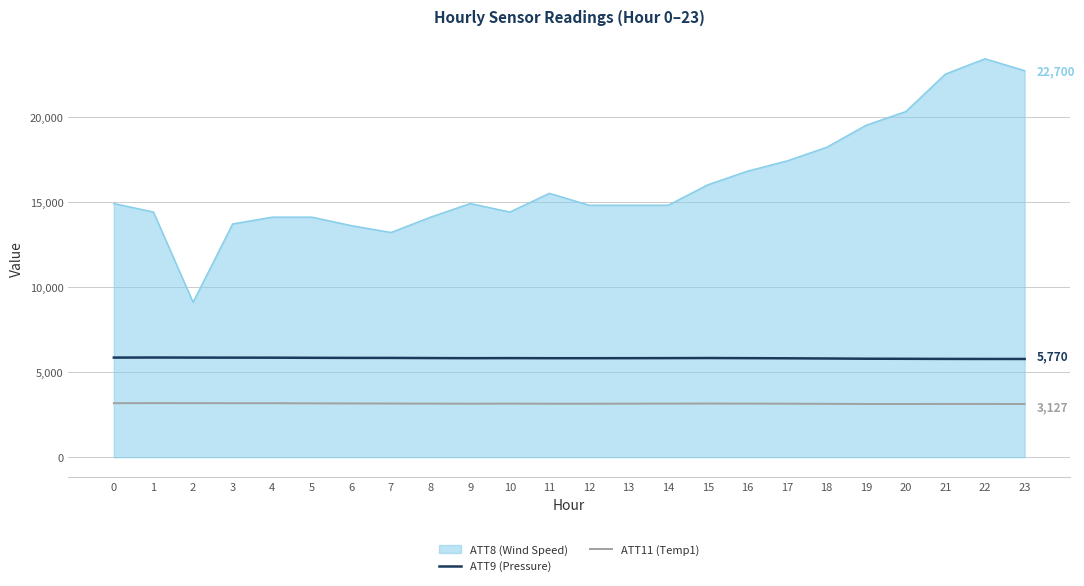

What is the maximum value for ATT9 (Pressure)?

5855.9